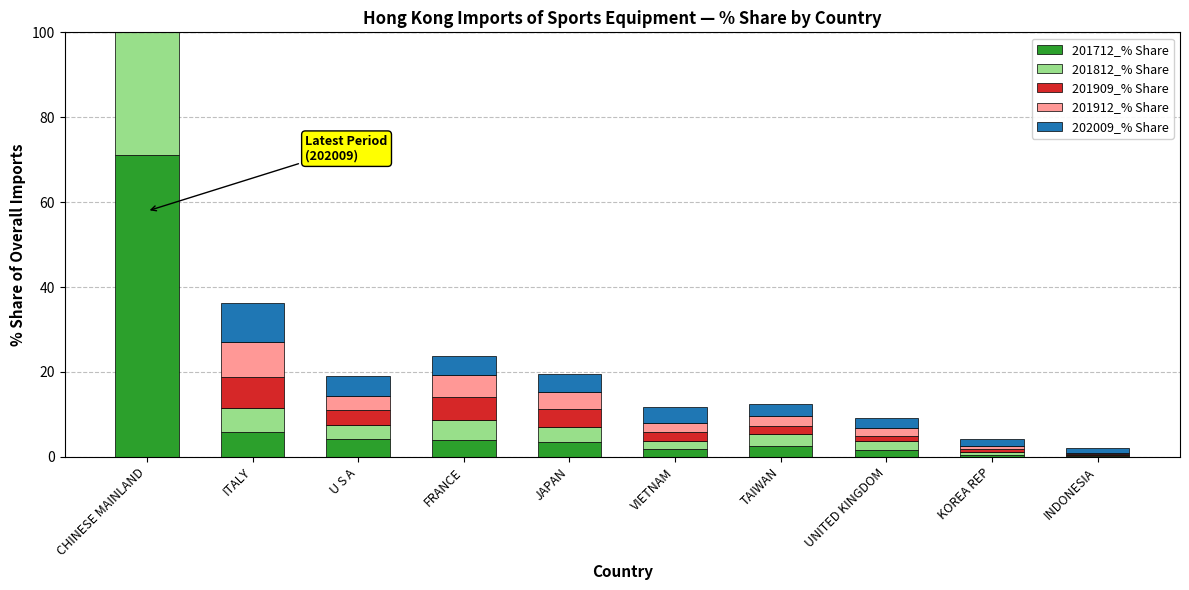

The value of 201812_% Share at VIETNAM is 1.2. True or false?

False